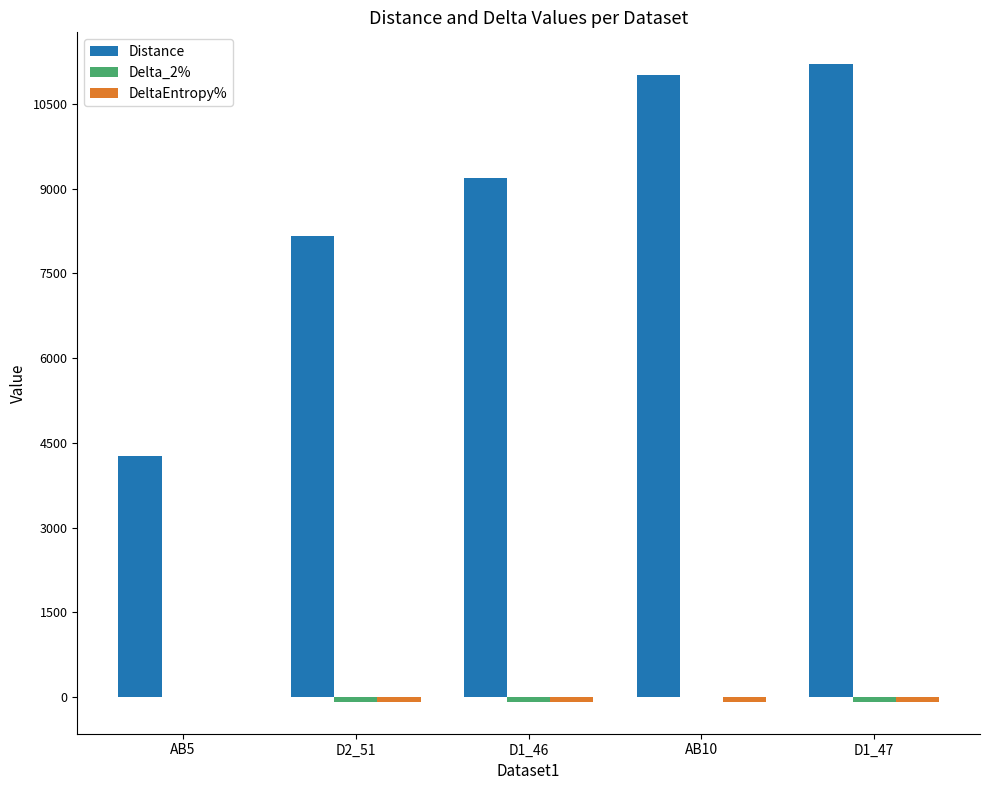

Between AB5 and D2_51, which series saw the biggest shift?

Distance